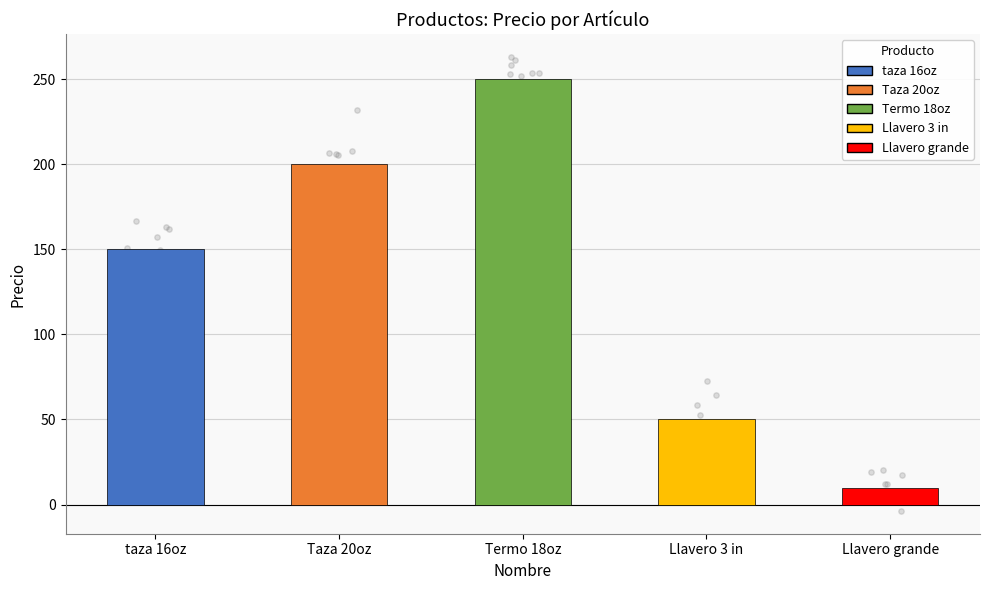

Approximately how many times larger is the value at Termo 18oz compared to Llavero grande?

25.0